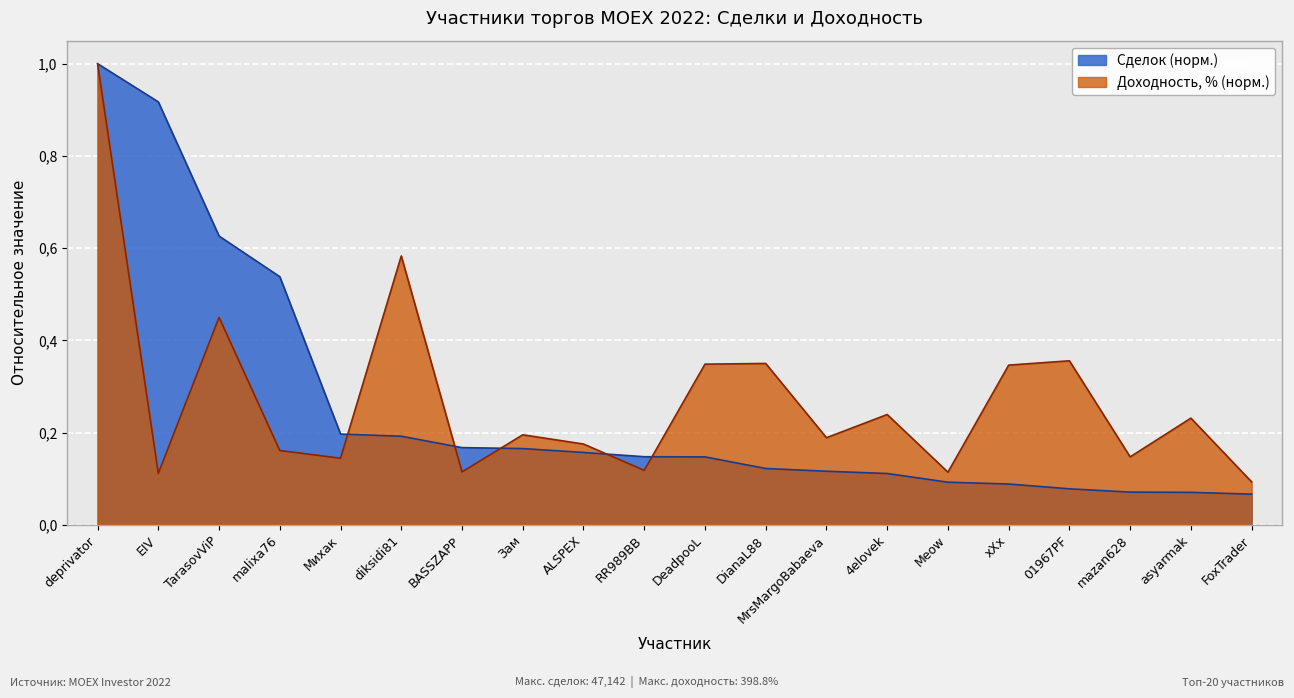

How many lines are shown in the chart?

2